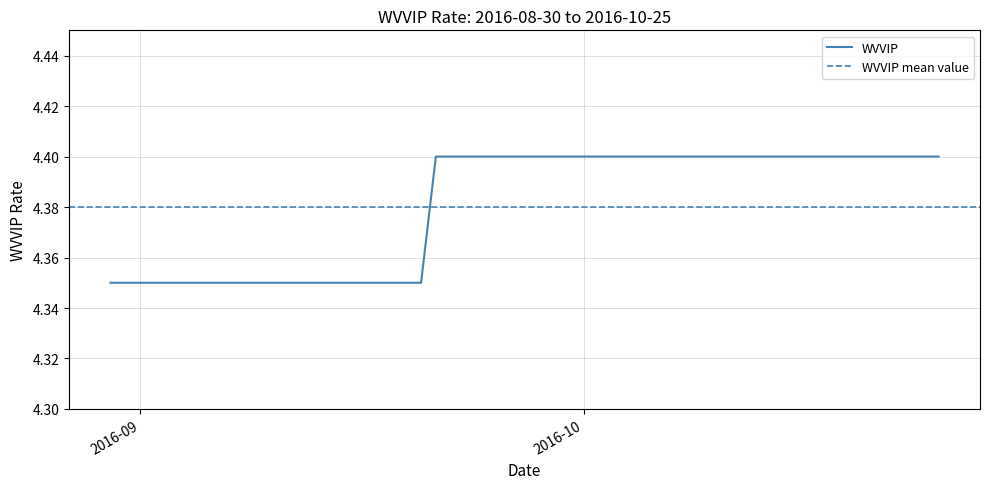

What is the label of the 36th point from the left?

2016-10-19